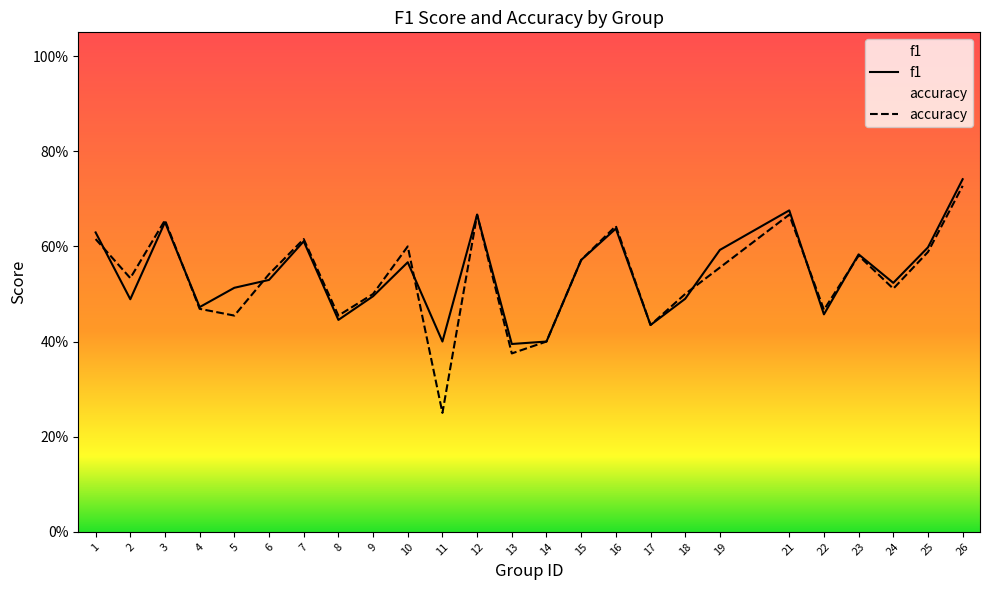

What is the sum of the accuracy values at 22 and 24?

1.0